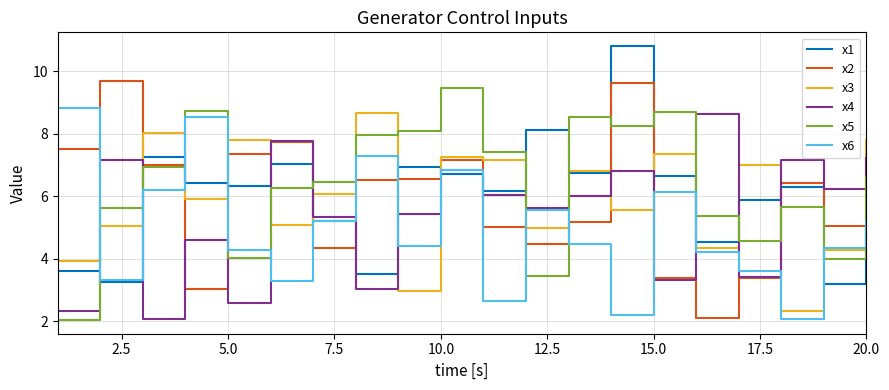

True or false: x4 and x5 intersect in this chart.

True